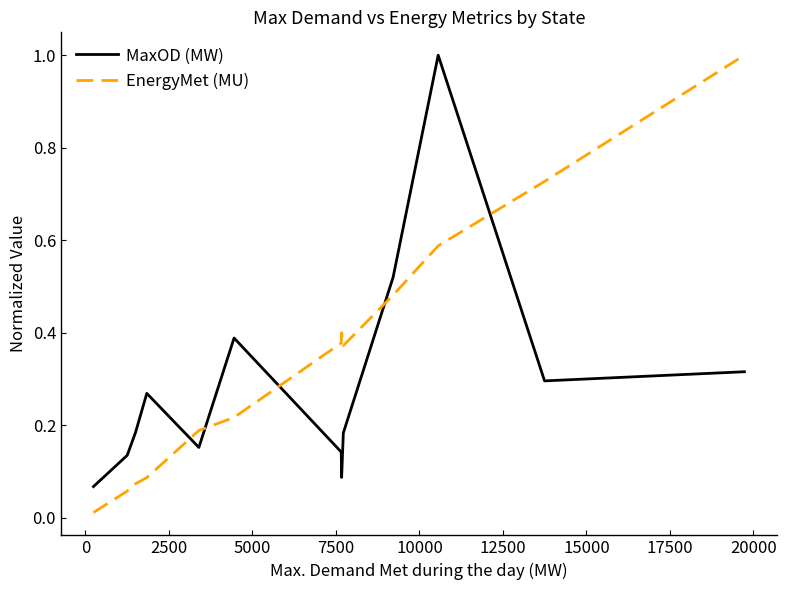

What is the maximum value shown in the chart?

1.0